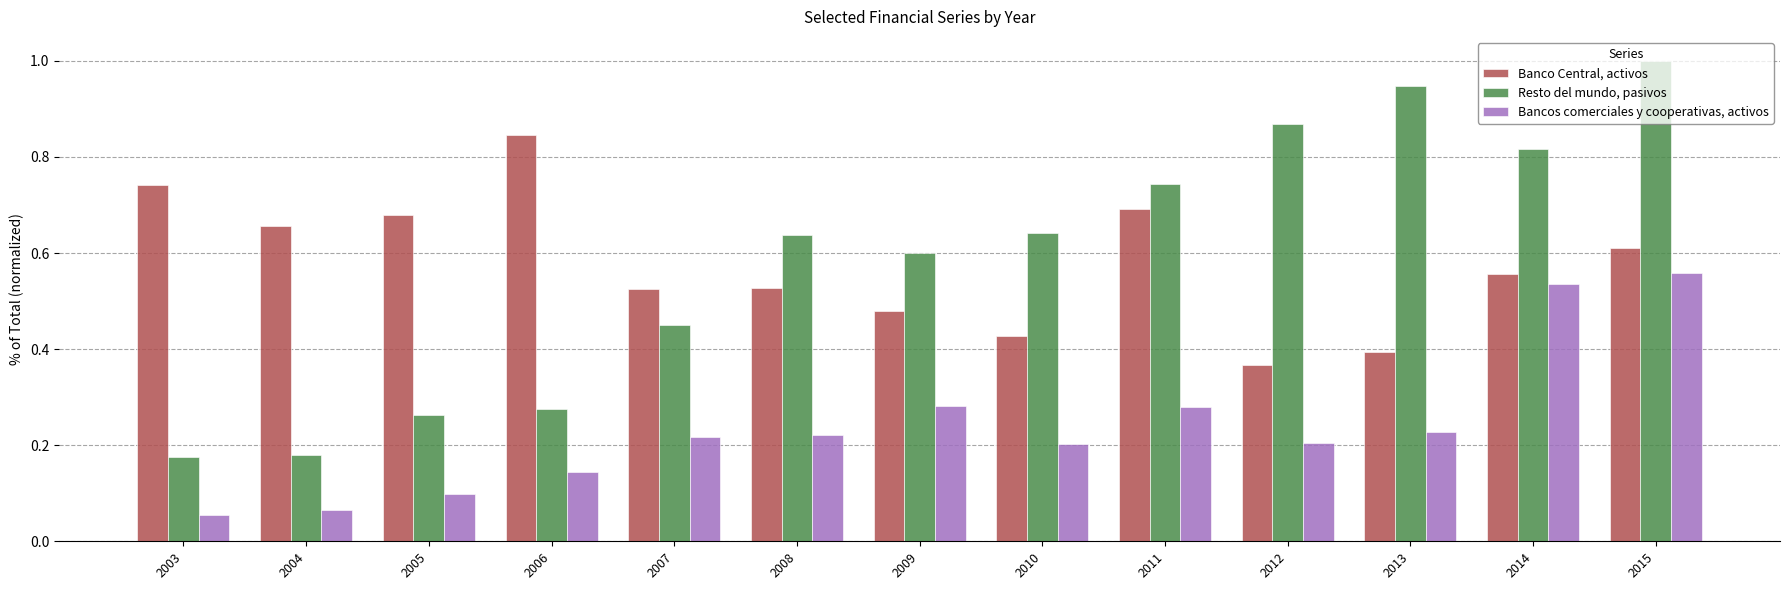

What is the sum of all Resto del mundo, pasivos values?

7.6